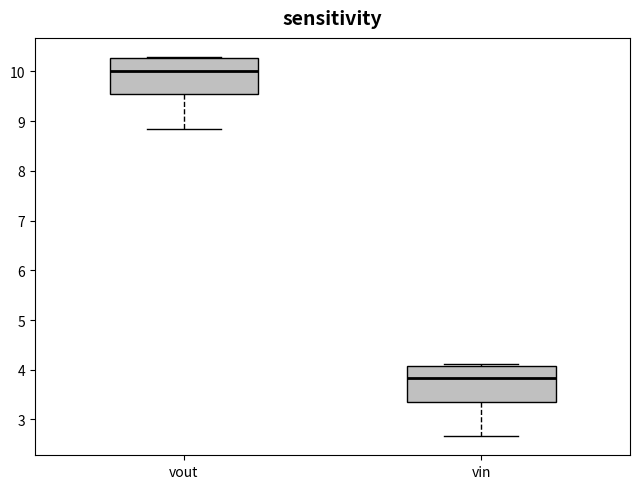

Reading left to right, transcribe this box plot: for each box, give where its median line is, the range the box spans, and where its two whiskers end, as read against the y-axis. The values are not printed on the chart, so give them approximately, as read against the axis.

vout: median 10.0, box 9.5 to 10.3, whiskers 8.8 to 10.3 (just above the box's upper edge)
vin: median 3.8, box 3.4 to 4.1, whiskers 2.7 to 4.1 (just above the box's upper edge)